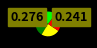

Count the number of slices in the pie.

4